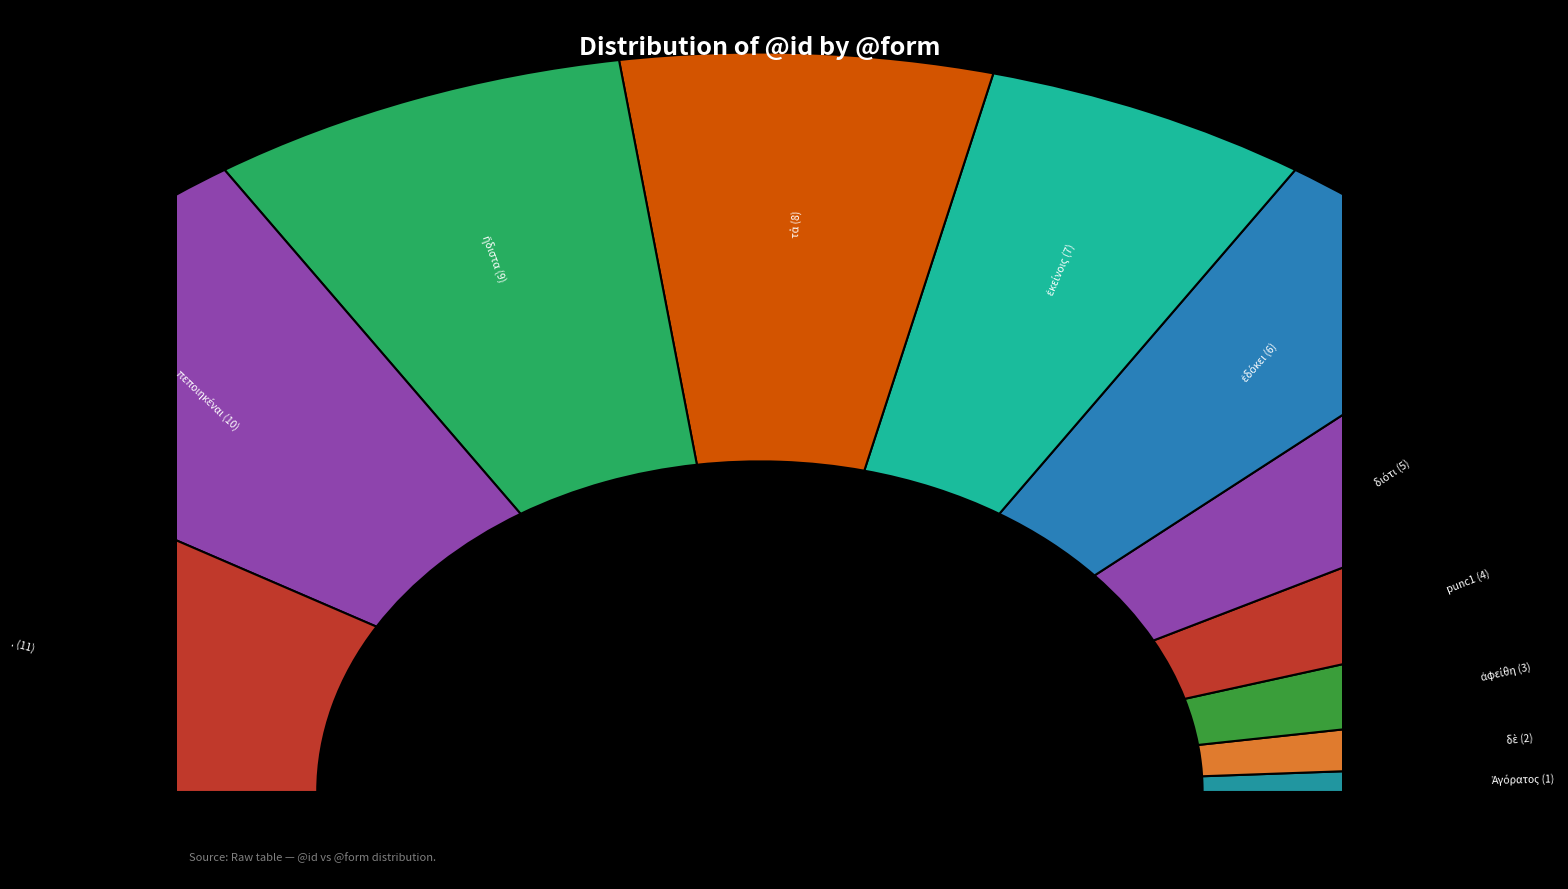

How many slices are in this pie chart?

11